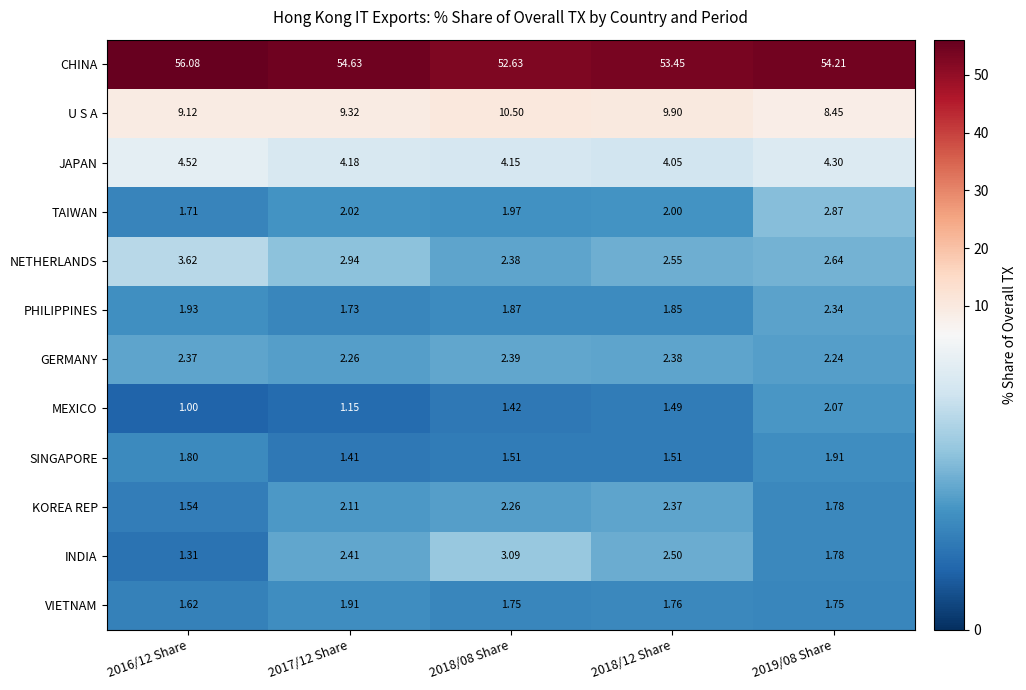

Rank the series at 2017/12 Share from highest to lowest value.

CHINA, U S A, JAPAN, NETHERLANDS, INDIA, GERMANY, KOREA REP, TAIWAN, VIETNAM, PHILIPPINES, SINGAPORE, MEXICO